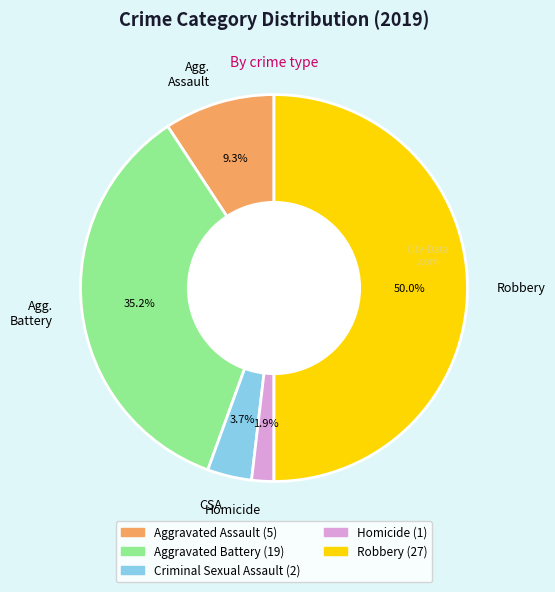

What percentage is the Robbery slice, to the nearest percent?

50%